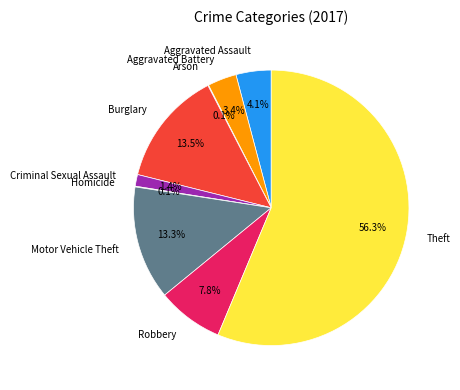

Which category accounts for the majority?

Theft